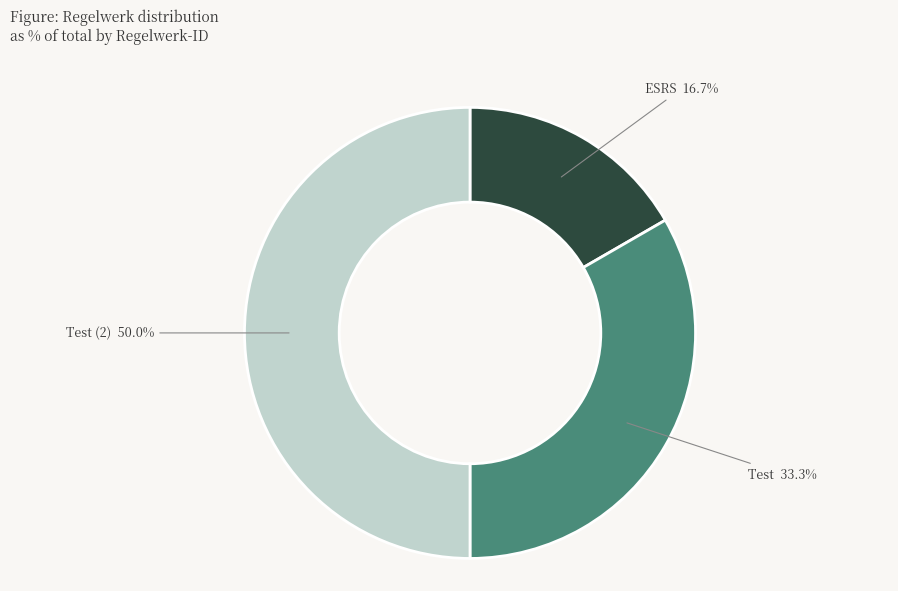

Is Test the majority of the pie?

No